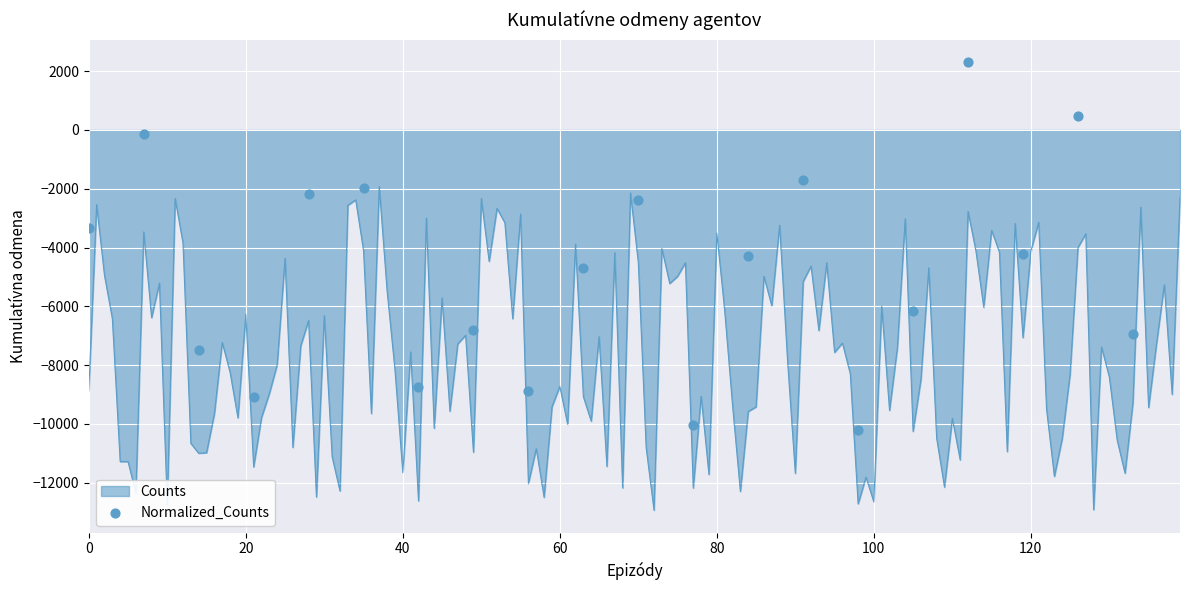

What is the lowest value of the Counts series?

-12939.3